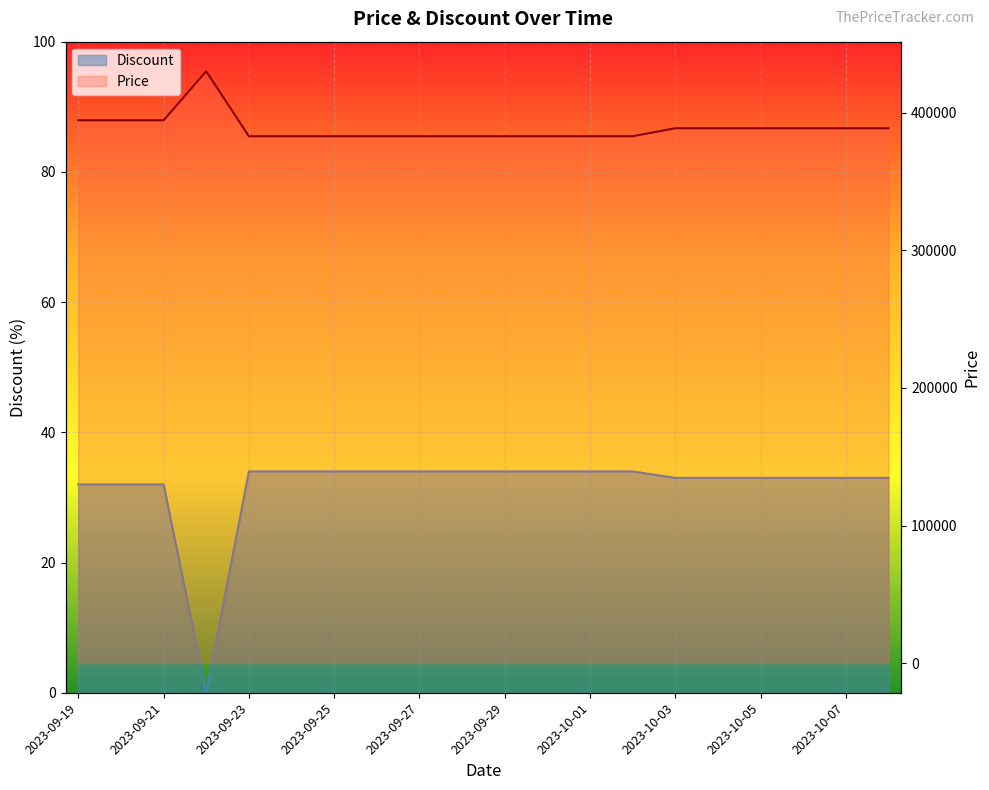

Count the number of data series in this chart.

2